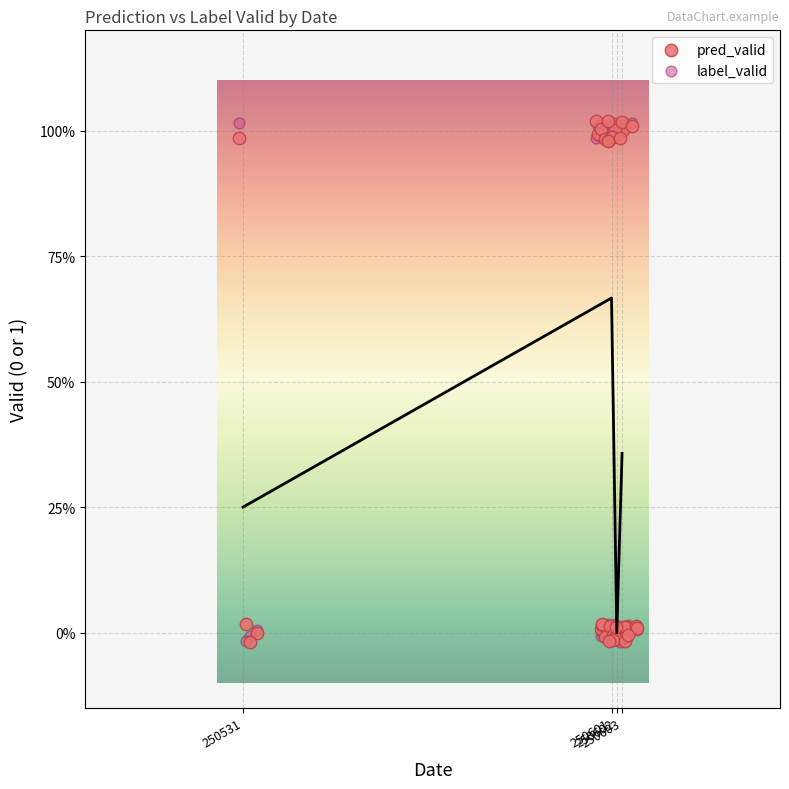

What are all the series names shown in the legend?

pred_valid, label_valid